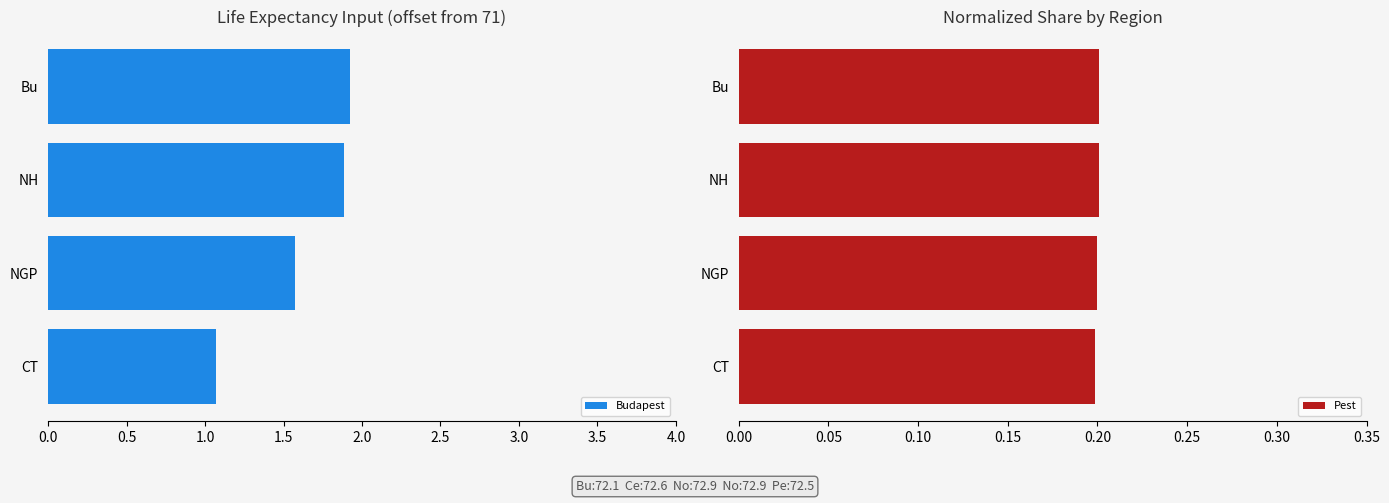

Count the Pest values in the range 0 to 1.

4